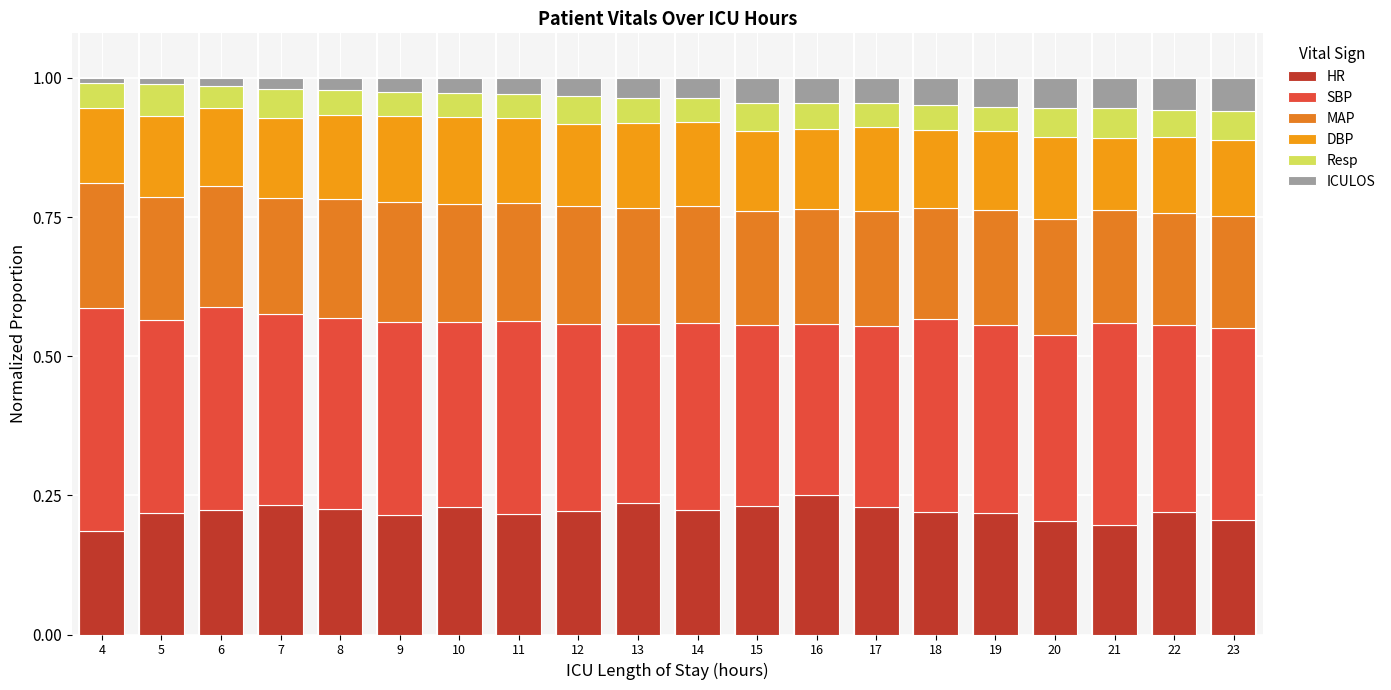

How many data points does each series have?

20